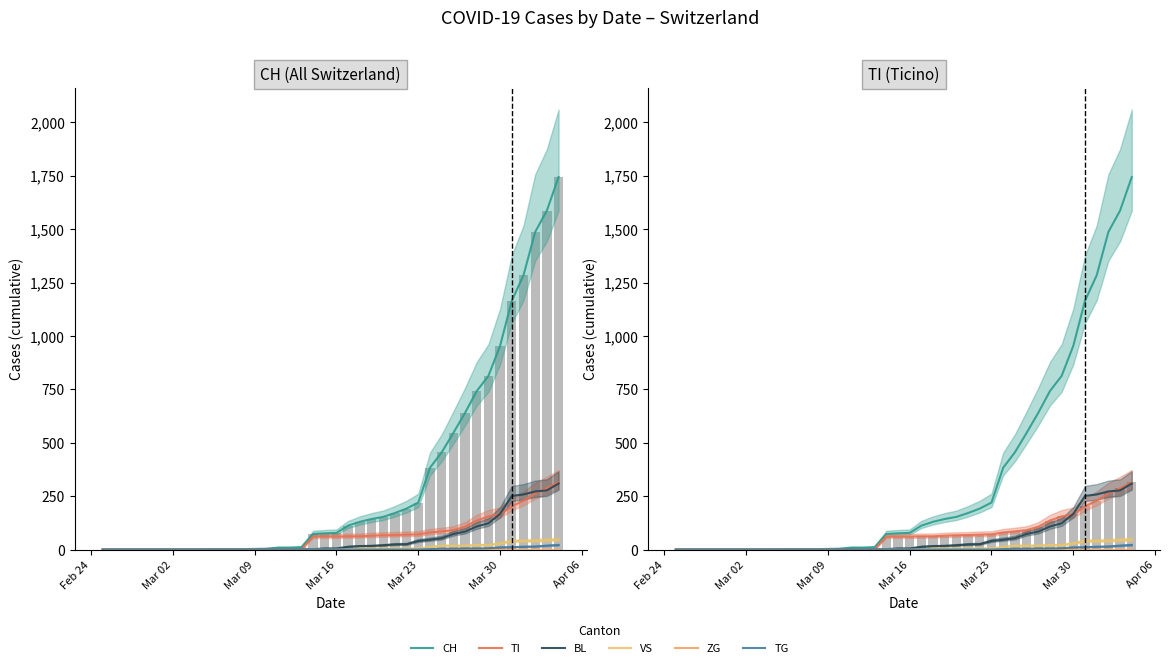

Does the chart contain any negative values?

No